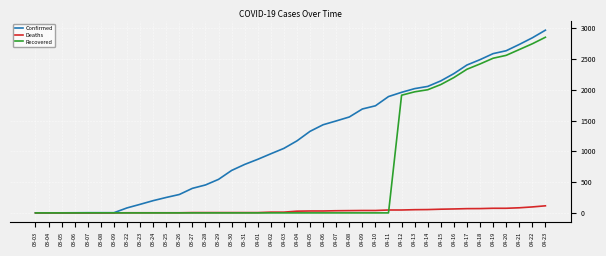

Is the value of Confirmed at 04-09 greater than the value of Deaths at 04-21?

Yes